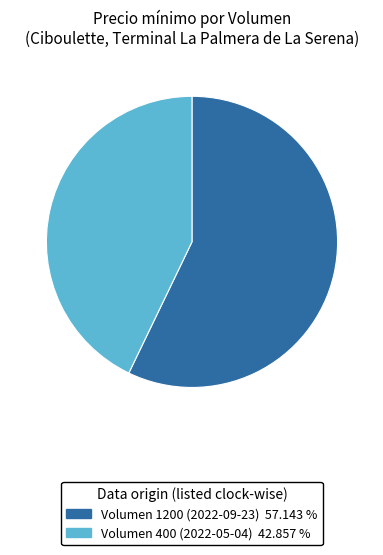

How many segments does this pie chart have?

2